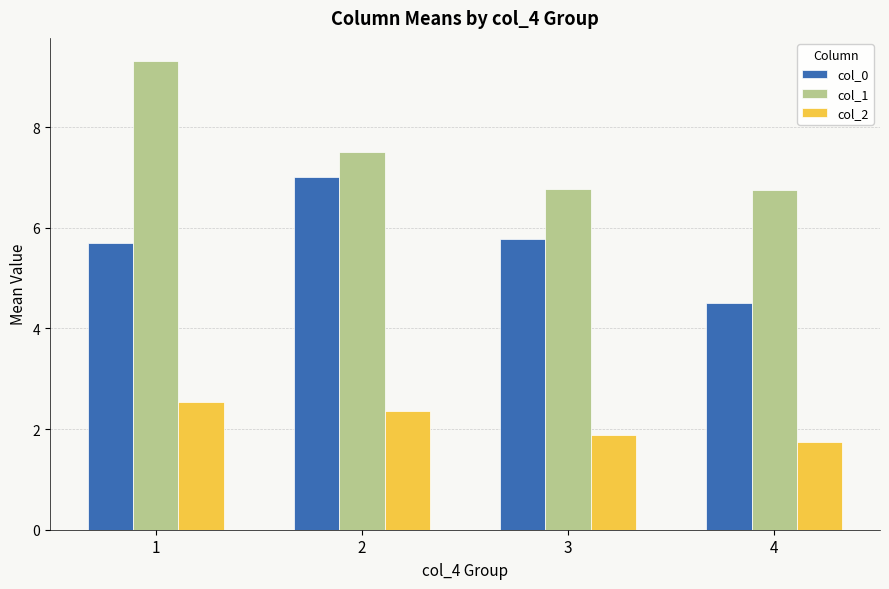

Reading left to right, extract all data points from this chart.

col_0: 5.7	7.0	5.8	4.5
col_1: 9.3	7.5	6.8	6.8
col_2: 2.5	2.4	1.9	1.8